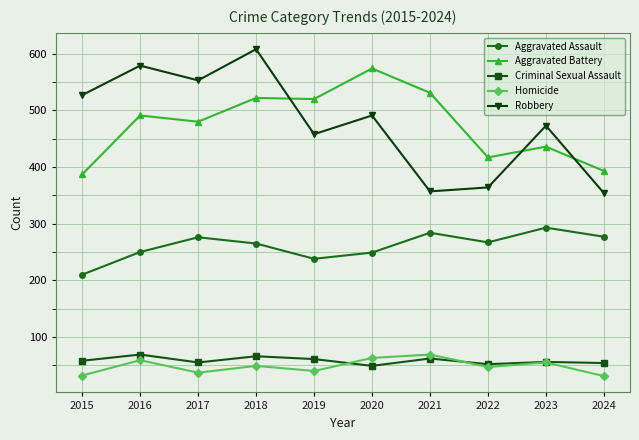

In Aggravated Battery, how many points are higher than both neighbors (excluding endpoints)?

4